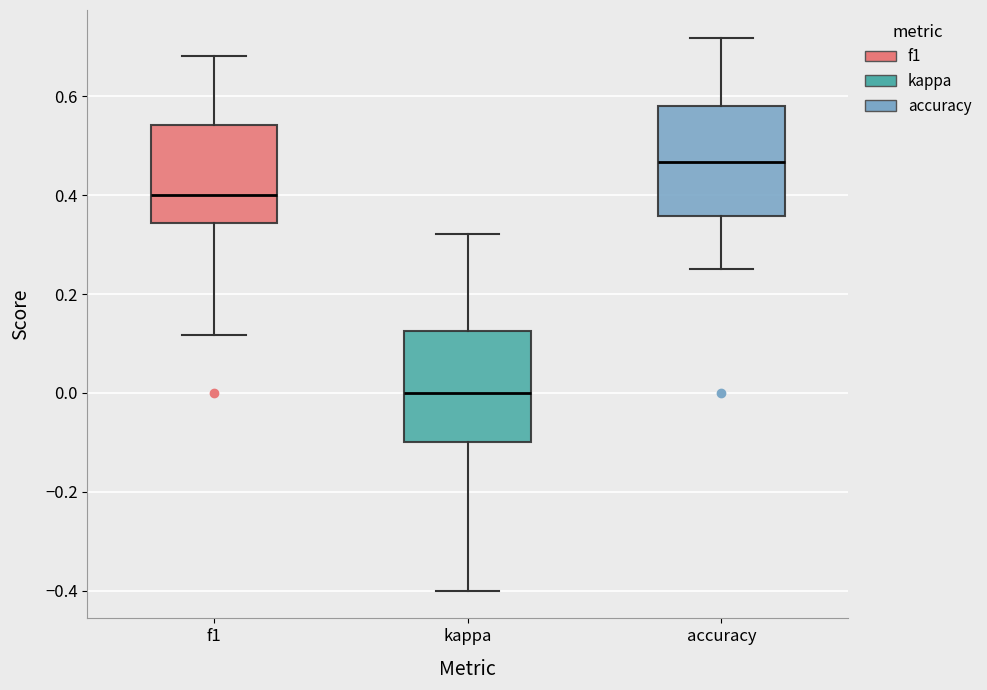

Where does the upper whisker of the box for accuracy end on the y-axis? The values are not printed on the chart, so give them approximately, as read against the axis.

0.72